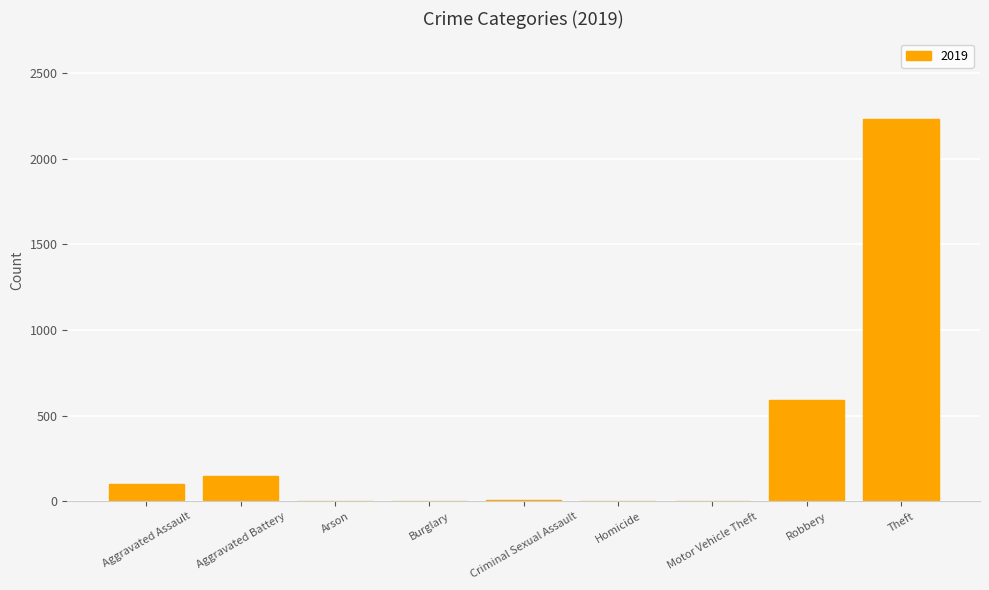

The value at Theft is 2230. True or false?

True